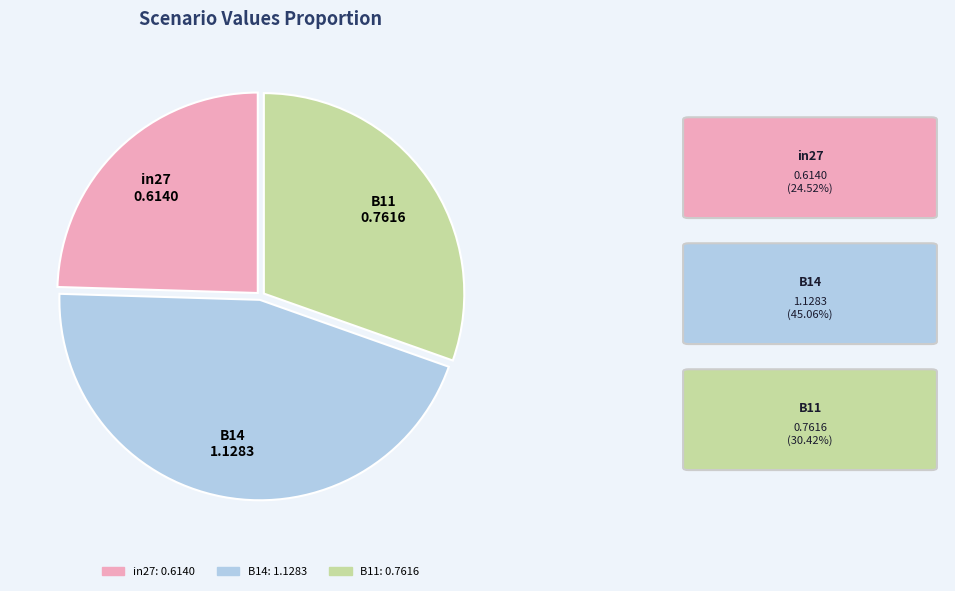

True or false: B14 accounts for 58% of the total.

False